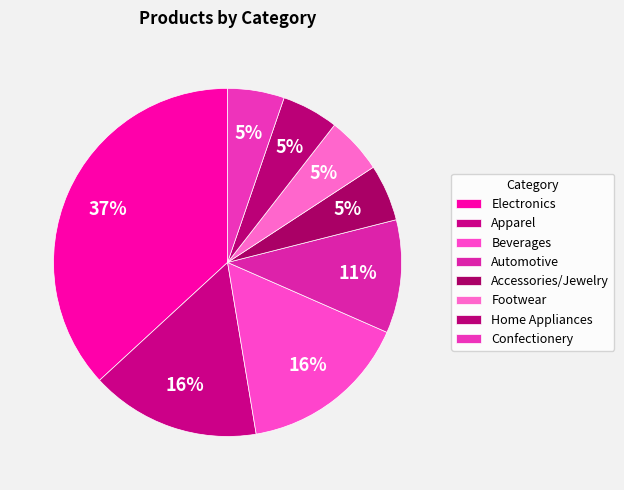

How many segments does this pie chart have?

8